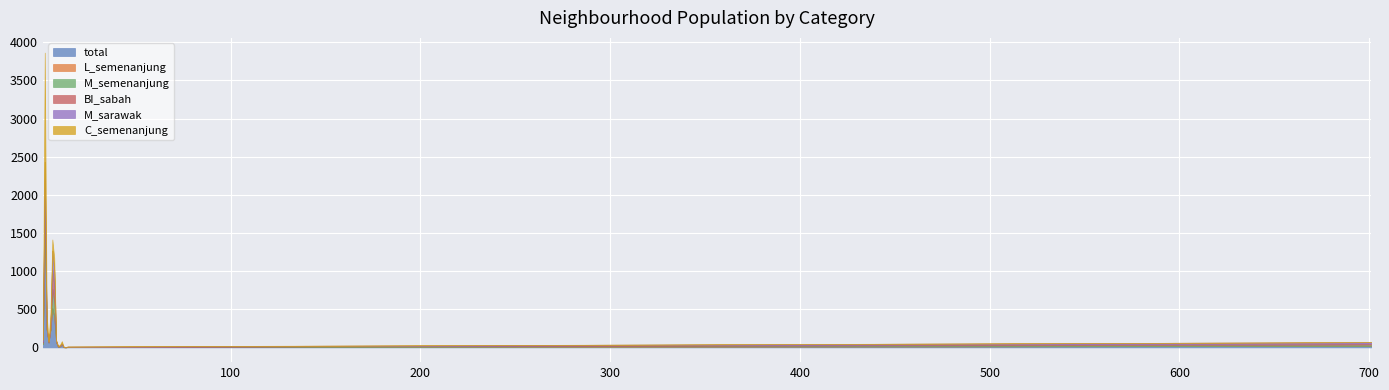

Which has a higher value, 10 or 9?

10